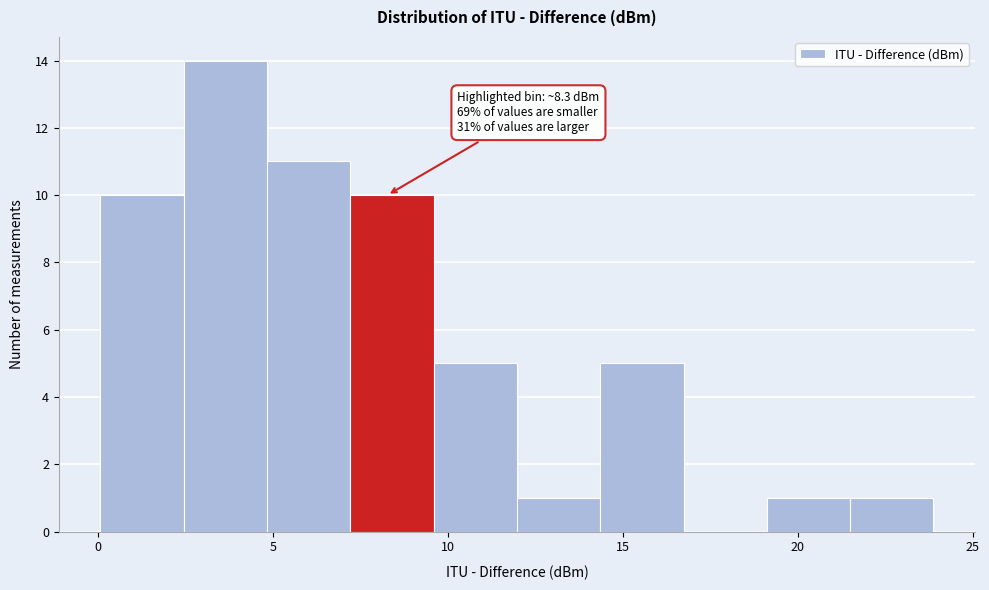

Over which range of the x-axis is the bar tallest?

2.5 to 5.0